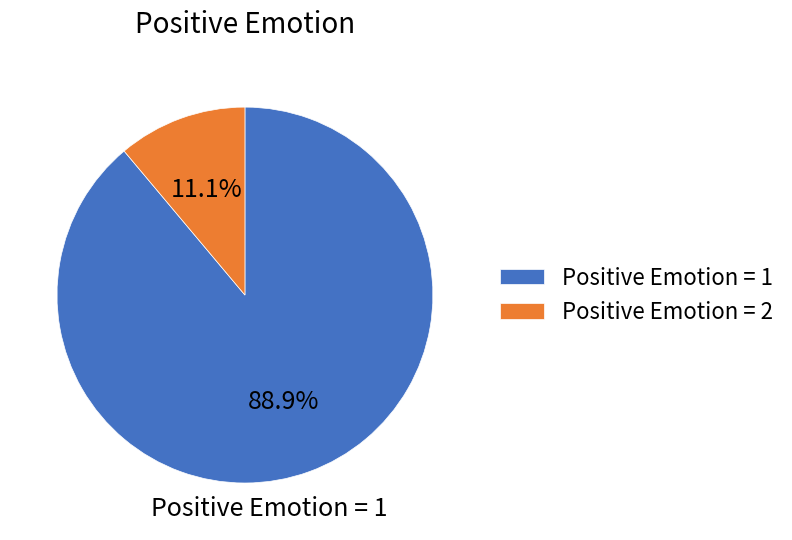

What is the smallest slice in the pie chart?

Positive Emotion = 2